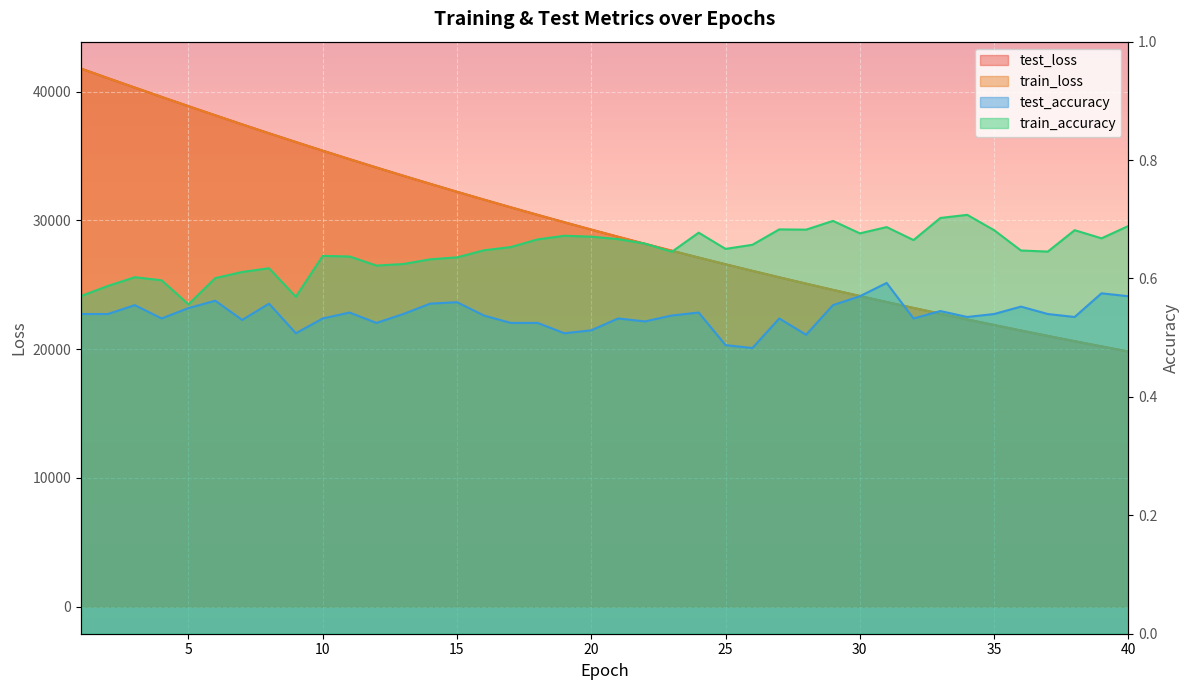

What is the sum of all test_loss values?

1185593.7